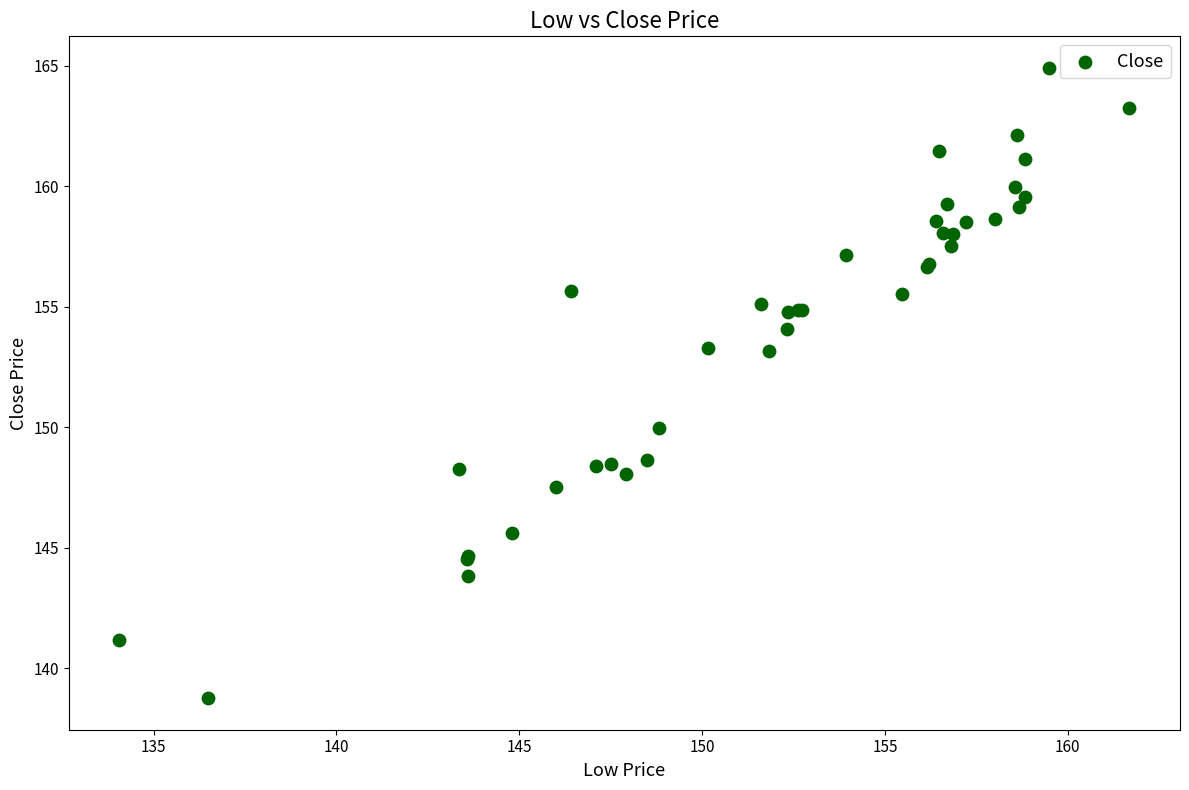

What Y value in the scatter plot is closest to 151?

149.9